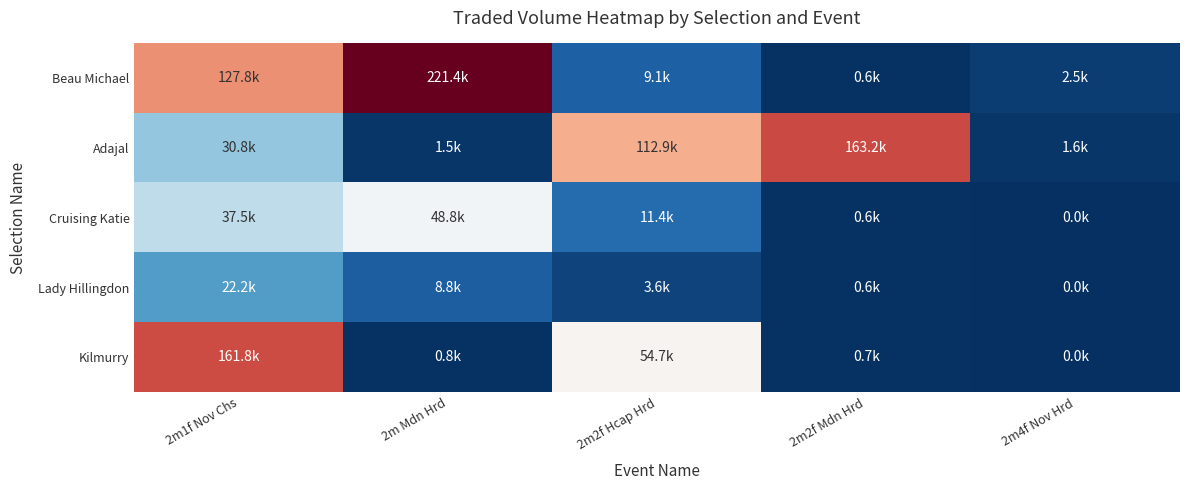

How many categories are shown in the chart?

5